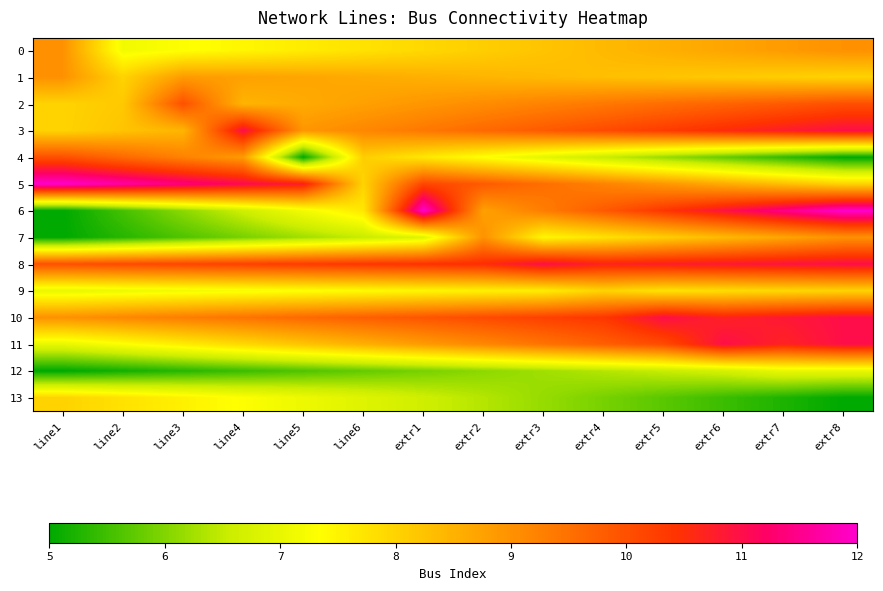

At how many categories does at least one series exceed 5?

14